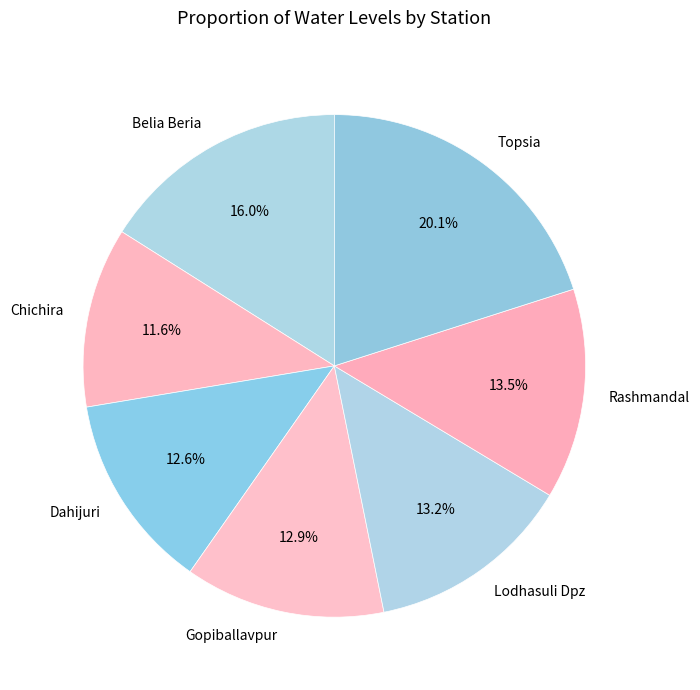

How much of the chart is everything except Chichira?

88.4%